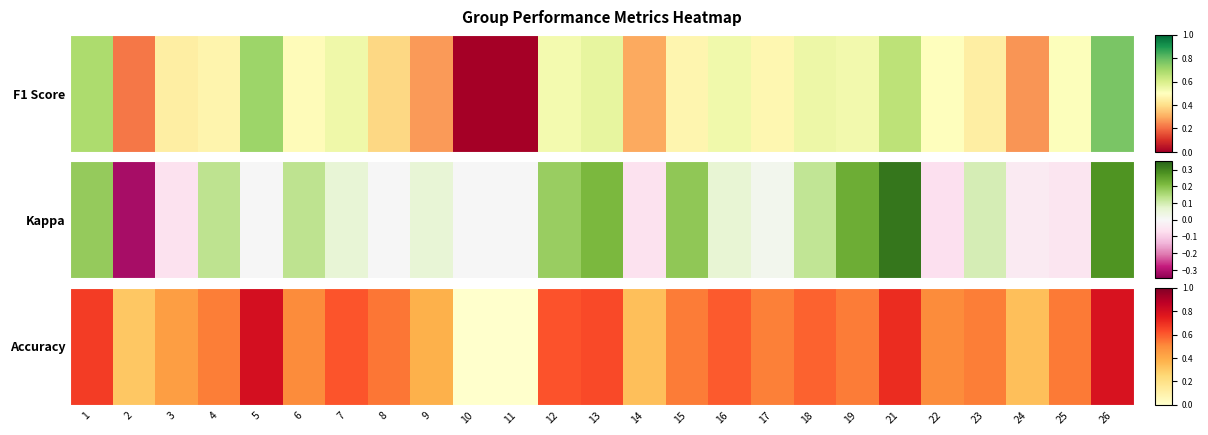

List the labels in order of value, smallest first.

10, 11, 2, 14, 24, 9, 3, 6, 22, 17, 23, 4, 15, 19, 25, 8, 18, 16, 7, 12, 13, 1, 21, 26, 5